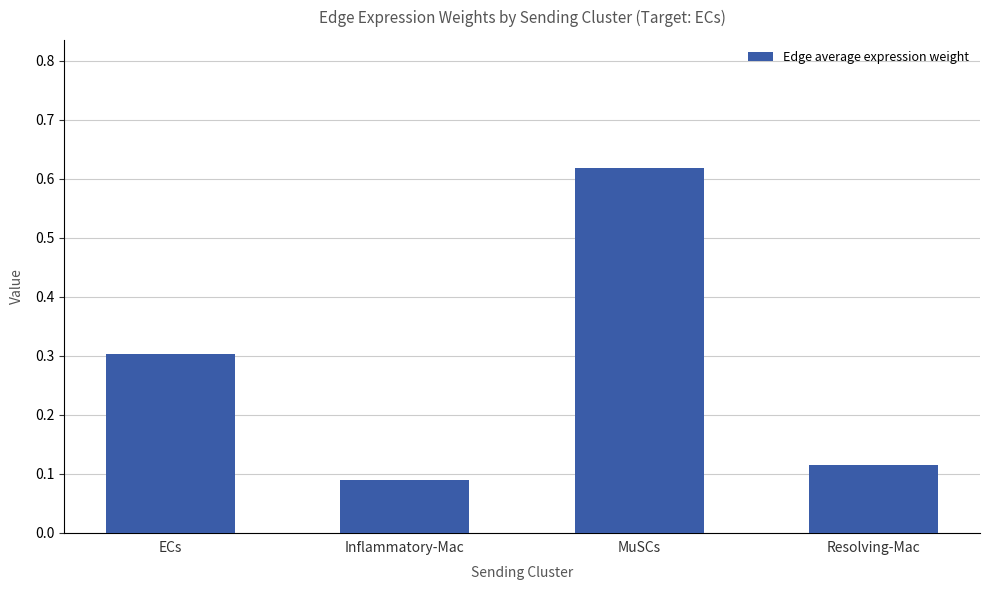

What is the average value?

0.3